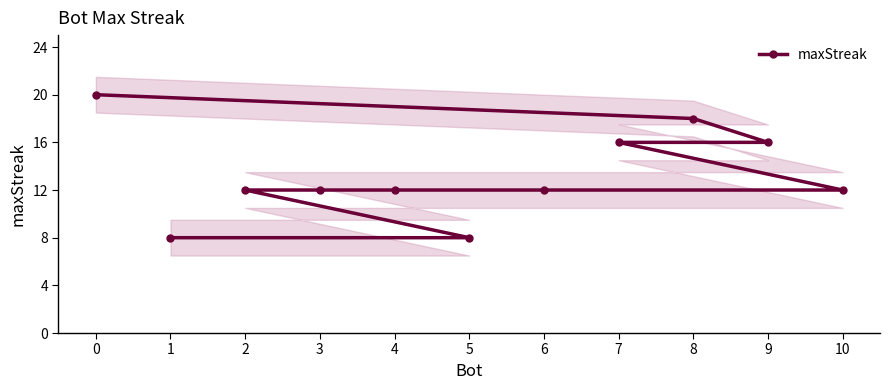

Reading left to right, transcribe all the data shown in this chart.

20	18	16	16	12	12	12	12	12	8	8